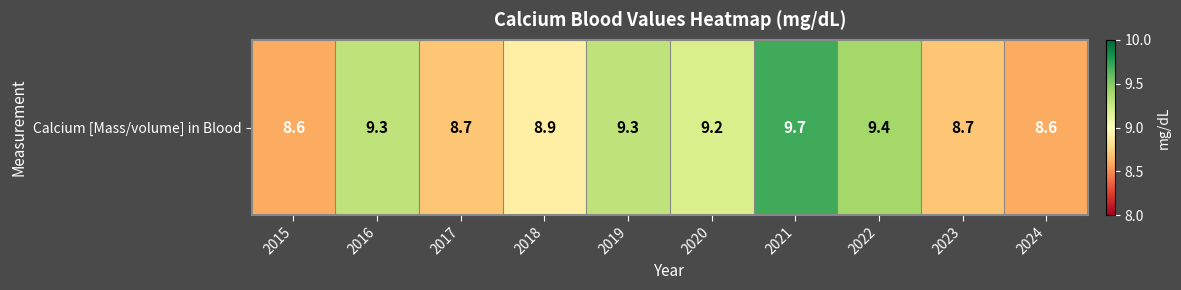

Reading left to right, extract all data points from this chart.

8.6	9.3	8.7	8.9	9.3	9.2	9.7	9.4	8.7	8.6